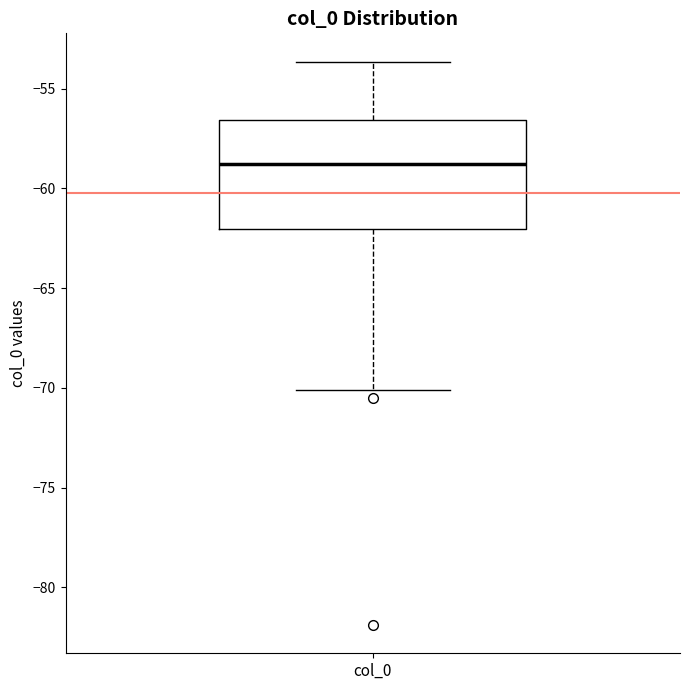

Where is the upper edge of the box for col_0 on the y-axis? The values are not printed on the chart, so give them approximately, as read against the axis.

-56.5